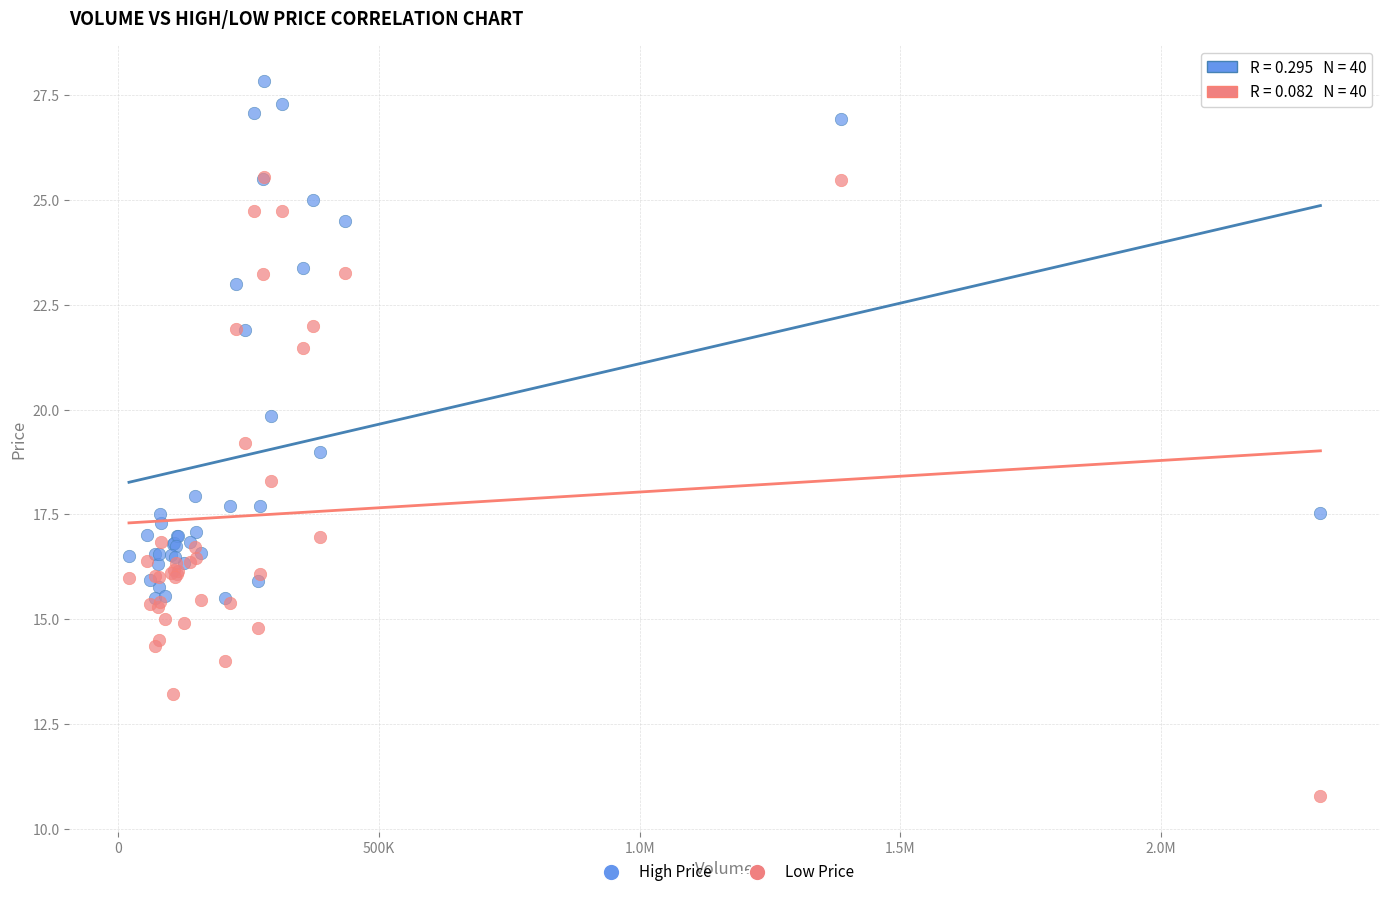

In the High Price series, what Y value is closest to 21?

21.9